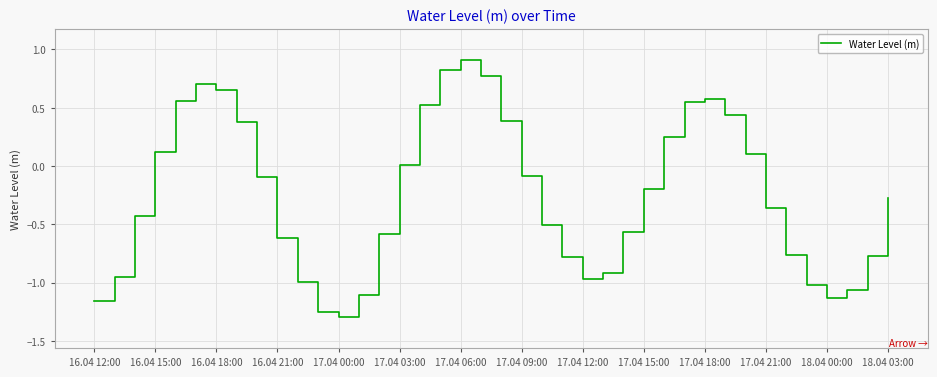

What is the maximum value shown in the chart?

0.9